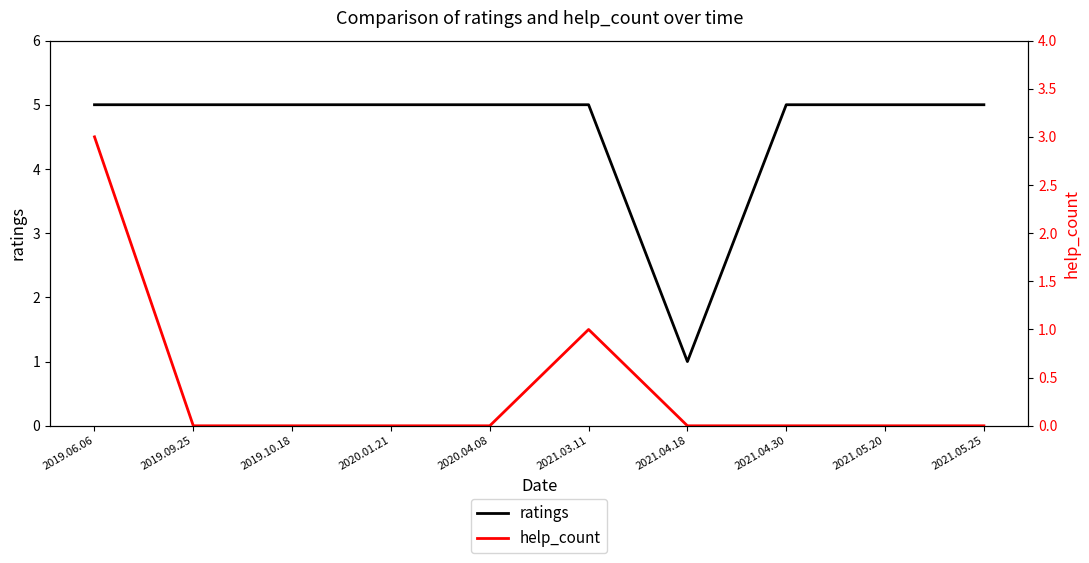

At which category does help_count reach its first local peak?

2021.03.11